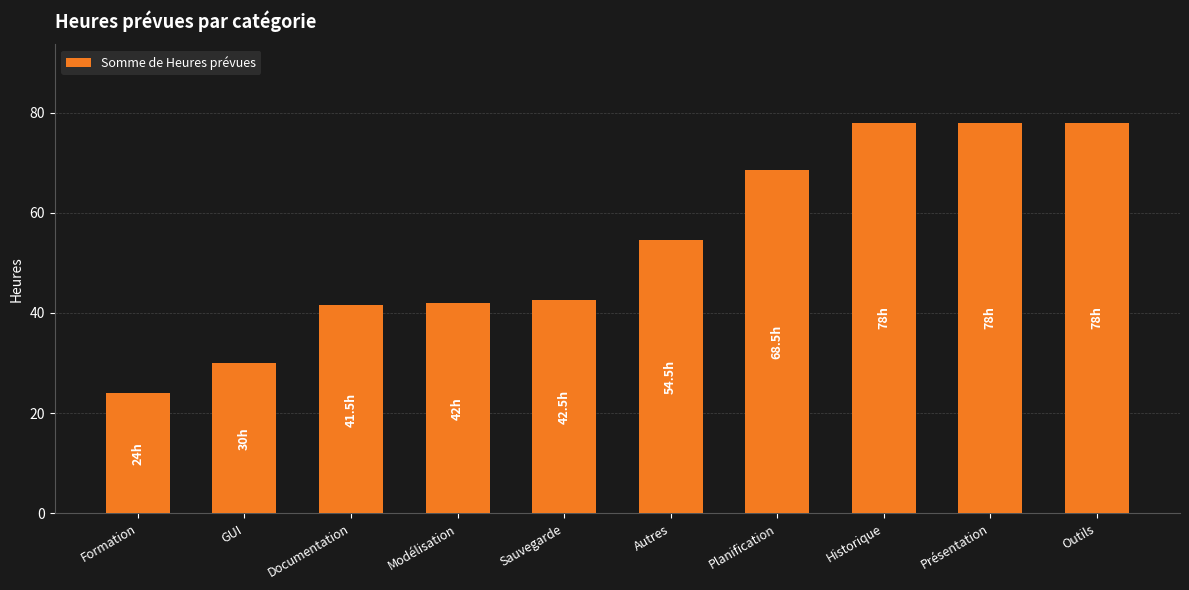

At which label is the value closest to 51?

Autres